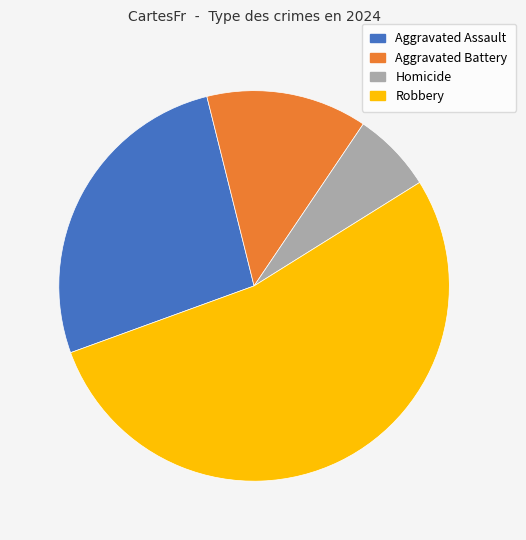

Count the number of slices in the pie.

4